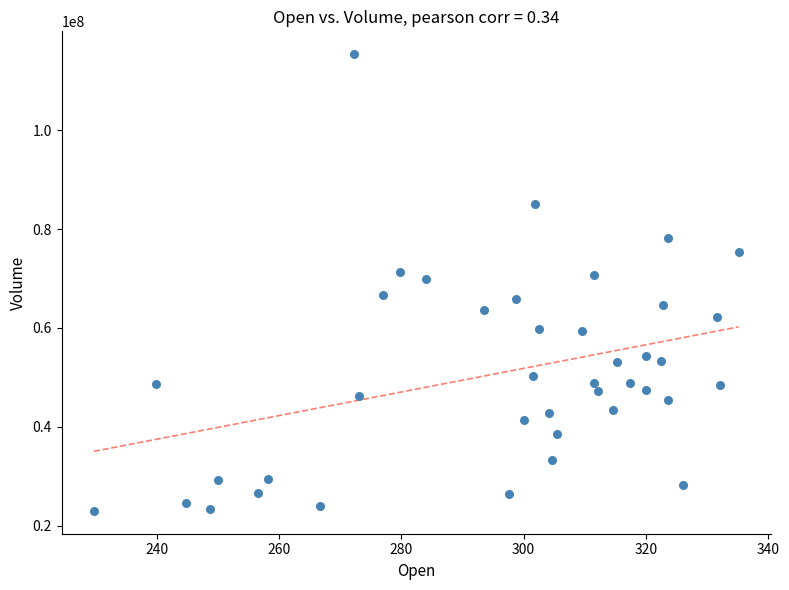

What is the range of Y values (max minus min)?

92339600